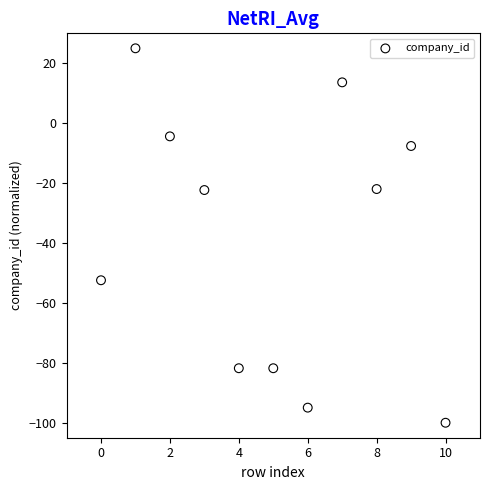

What is the average Y value?

-39.0